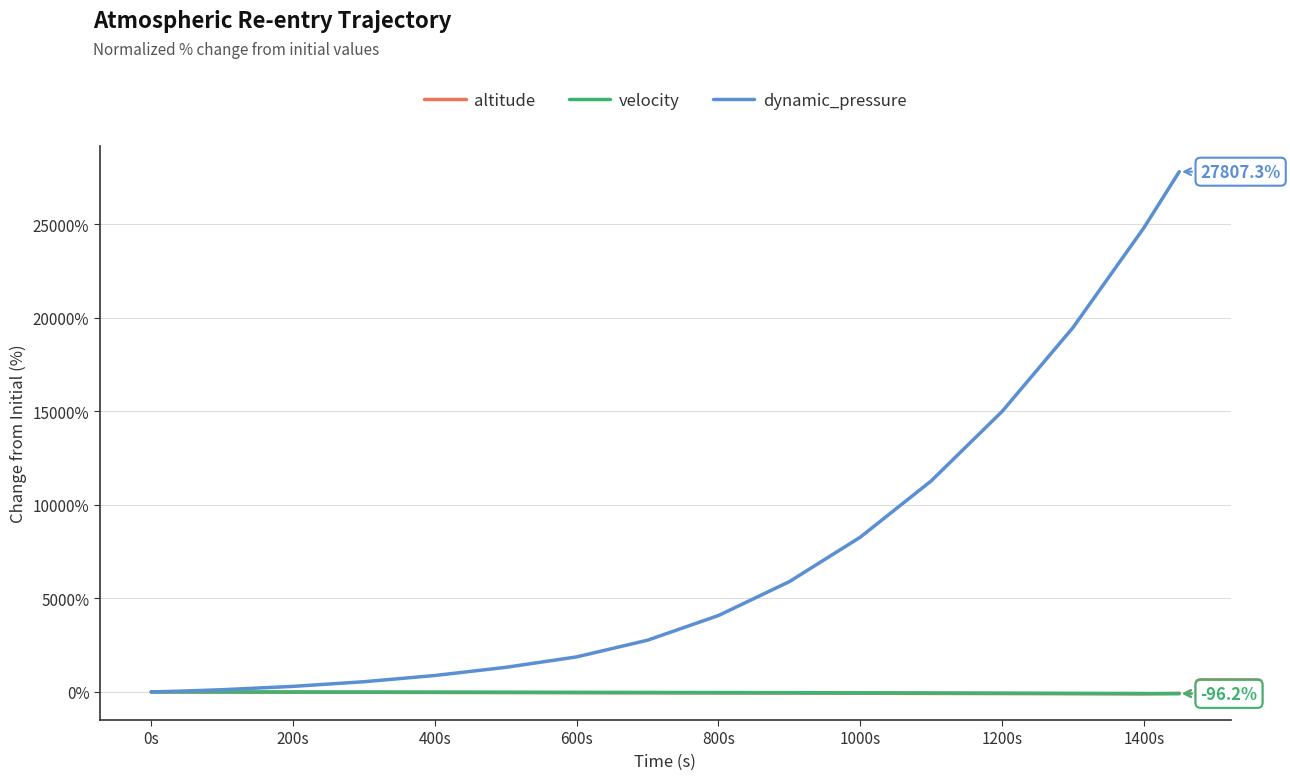

Which series has the widest spread of values?

dynamic_pressure